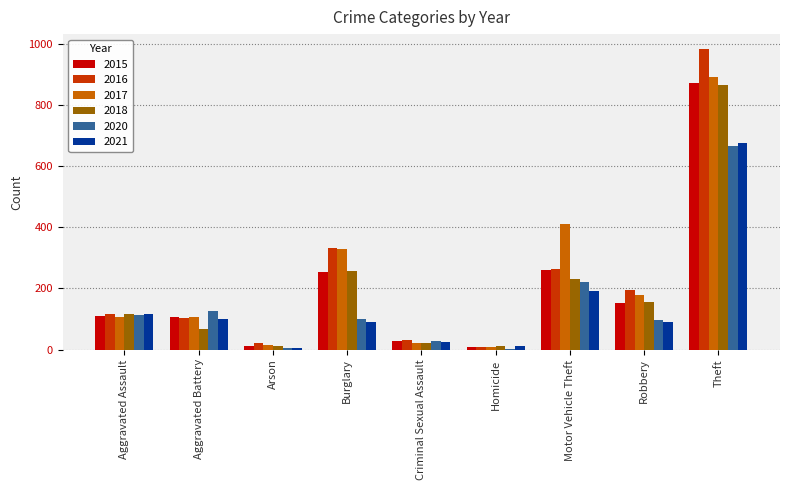

Which label corresponds to the largest value in the chart?

Theft